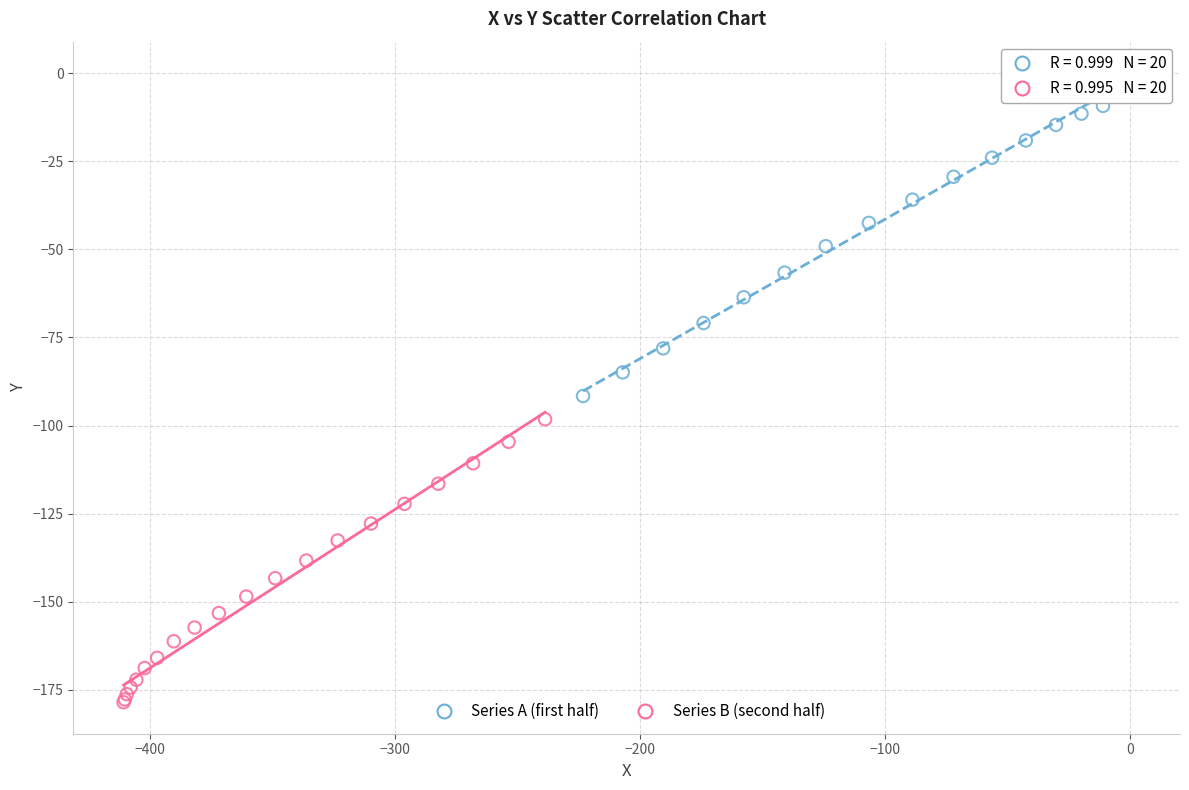

Which series reaches the minimum Y coordinate?

Series B (second half)